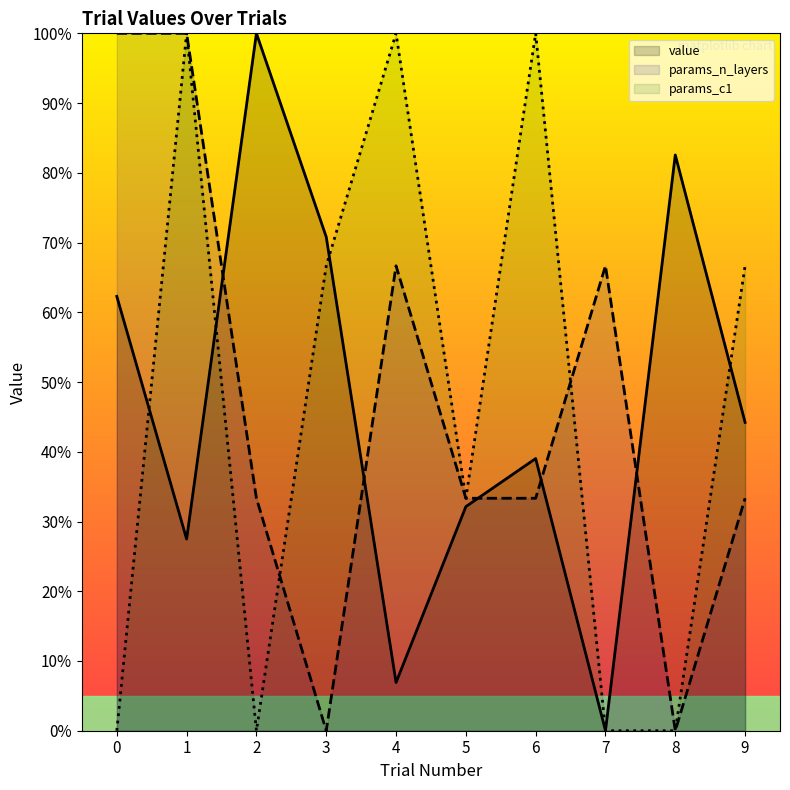

True or false: value and params_c1 cross at least once.

True